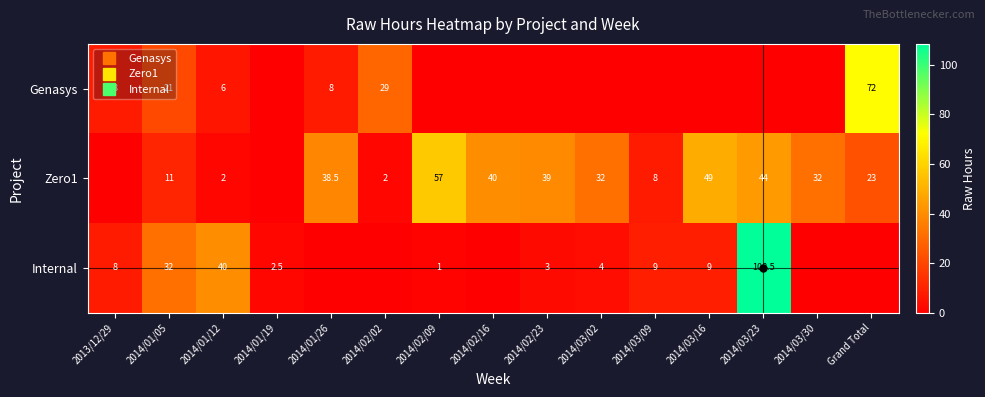

What is the spread (max minus min) of values at 2014/01/19?

2.5